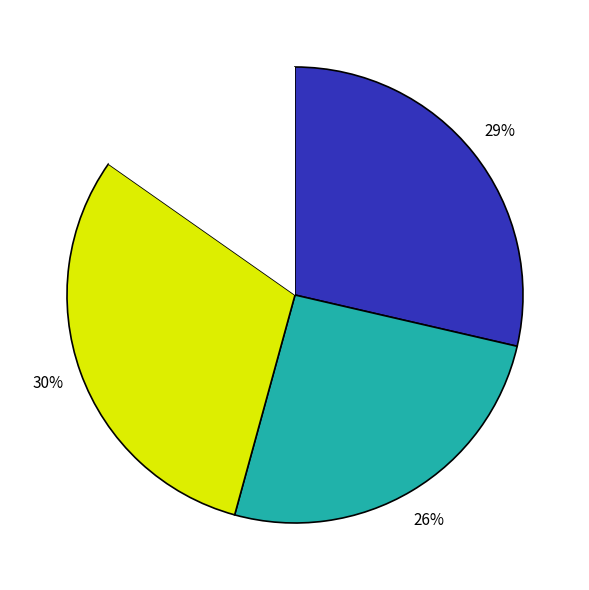

To the nearest percent, what is the difference between the largest and smallest slice percentages?

15%